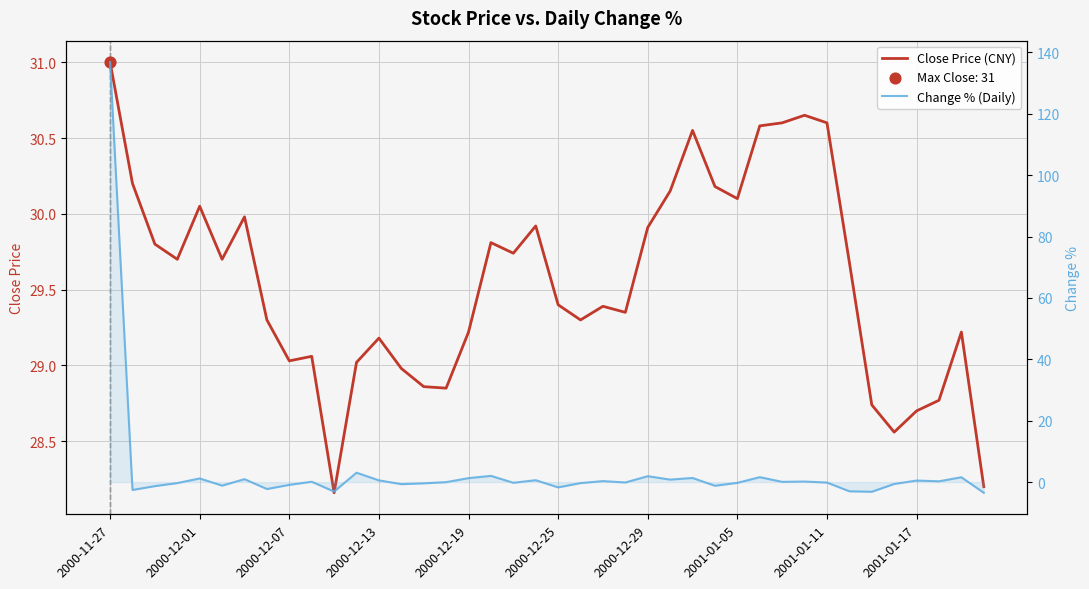

Is the value of Close Price (CNY) at 12 greater than the value of Change % (Daily) at 2000-12-13?

Yes